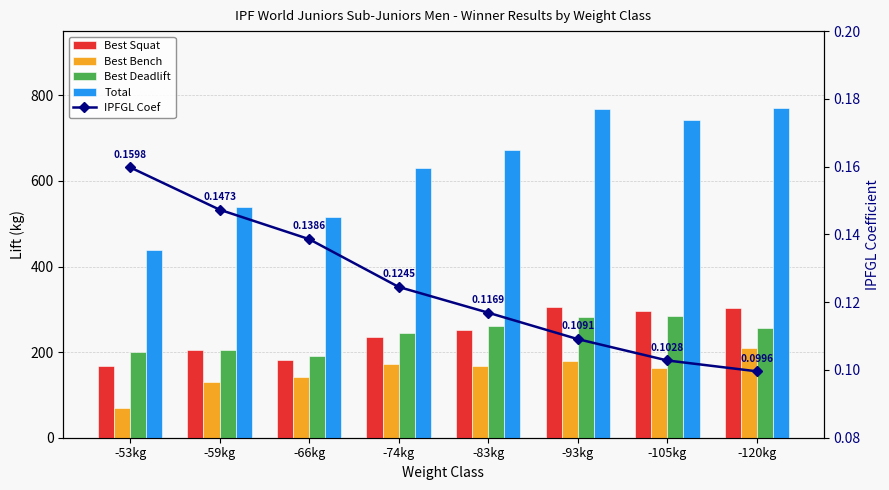

Which series changed the most between -66kg and -74kg?

Total